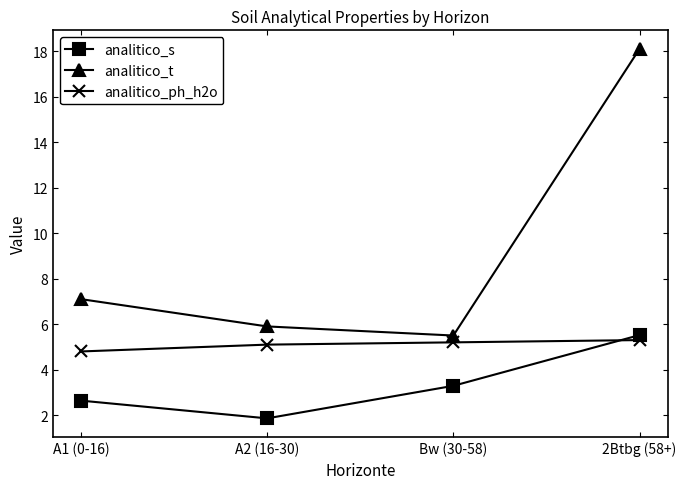

What is the value of the analitico_s point at the 1st from the left?

2.6